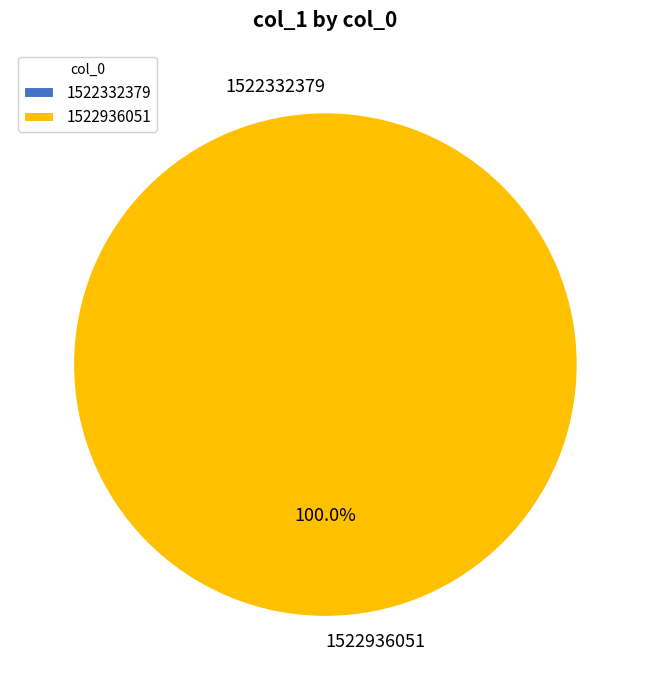

To the nearest percent, what percentage of the pie is 1522936051?

100%